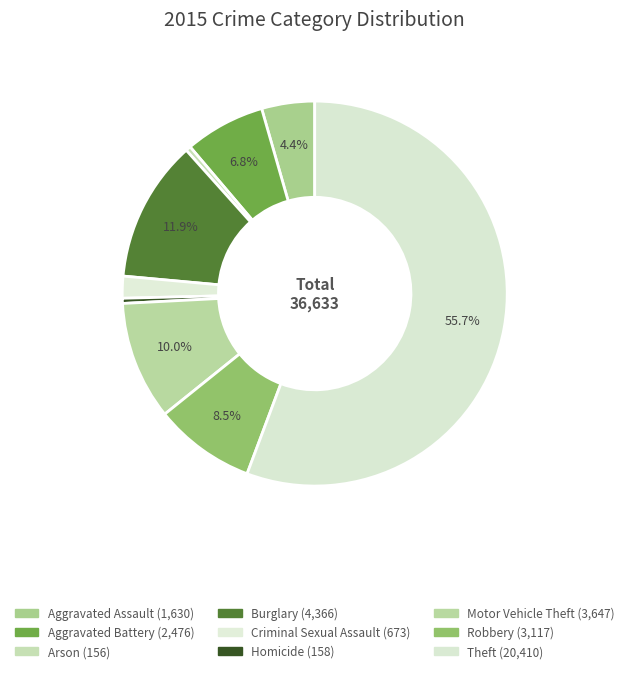

How many slices are in this pie chart?

9